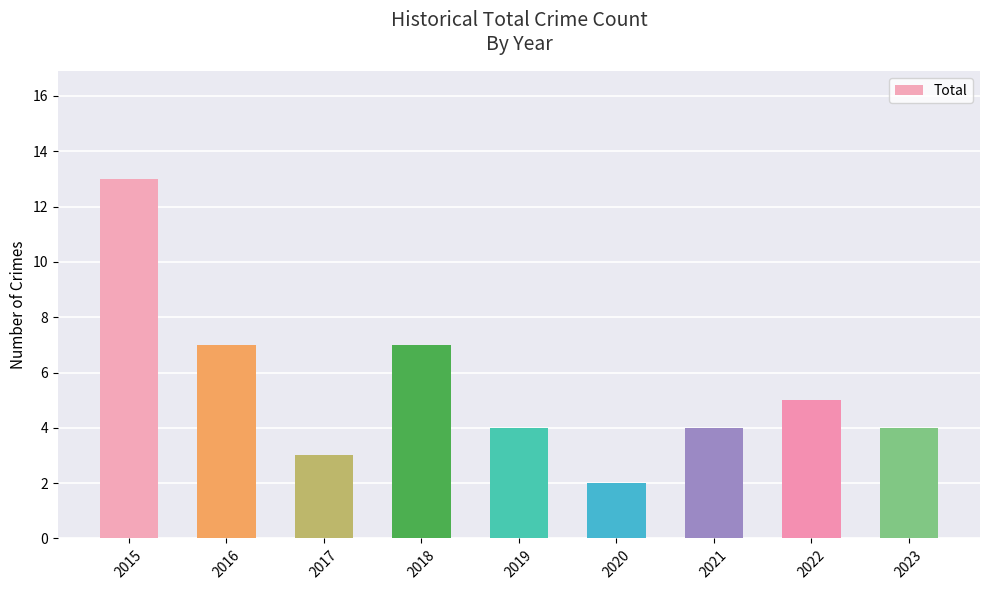

What is the value of the 7th bar from the left?

4